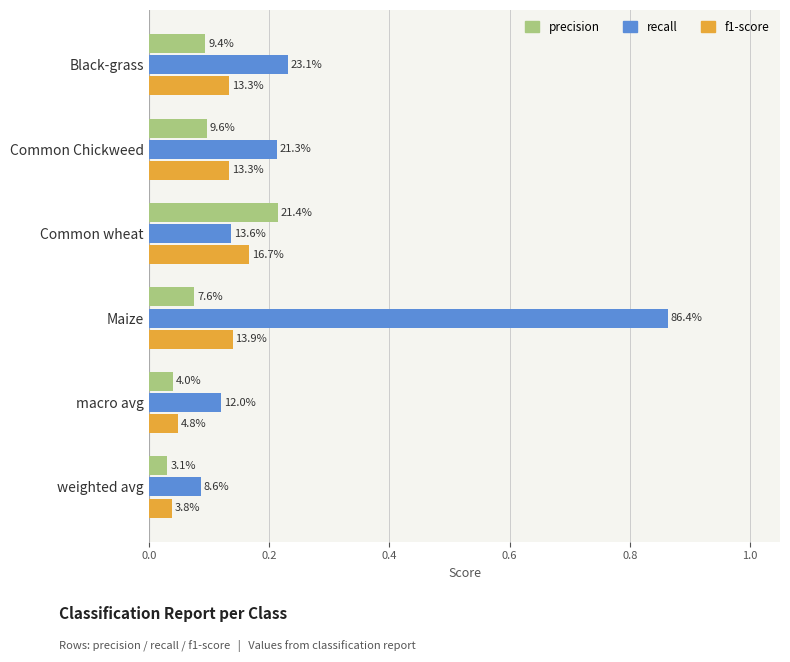

What is the average value of the f1-score series?

0.1